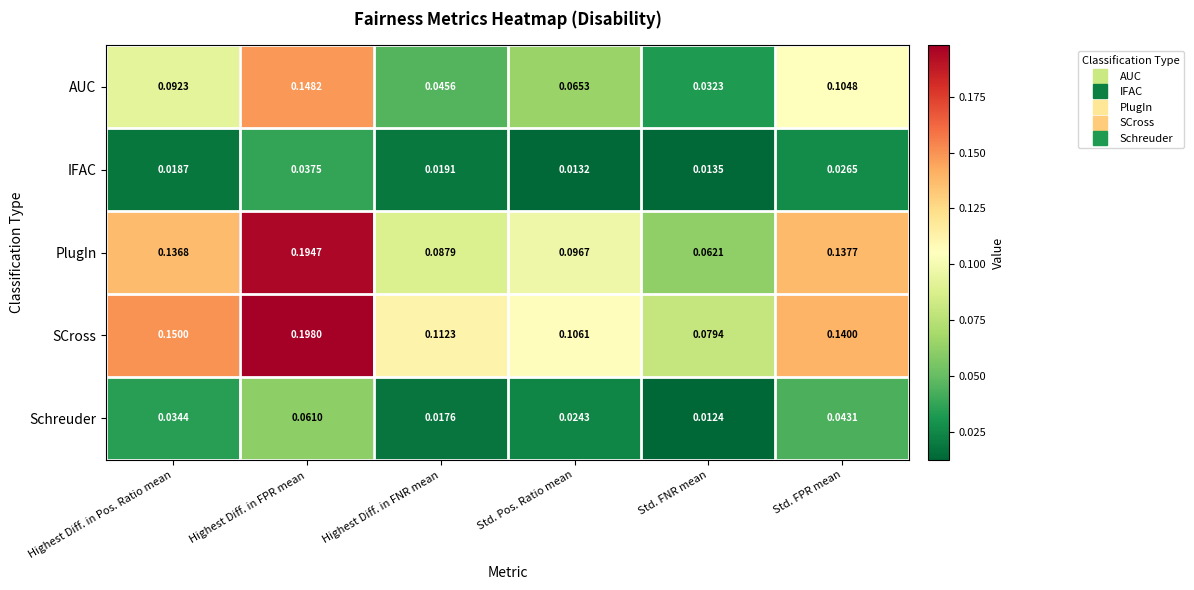

What is the total value across all series at Highest Diff. in FPR mean?

0.6